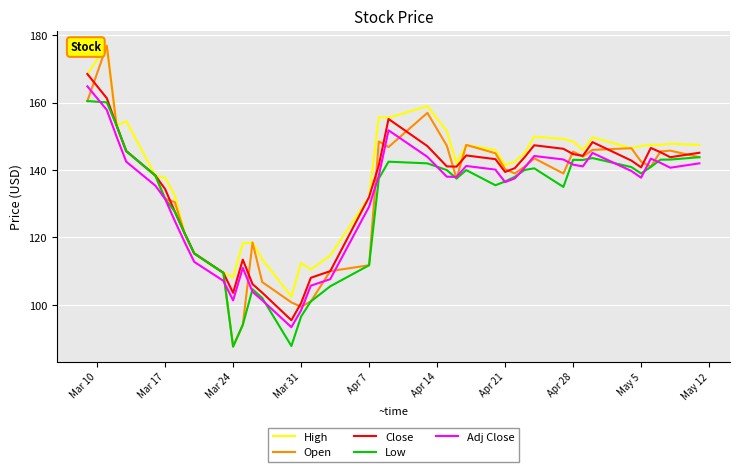

Which series has the widest spread of values?

Open